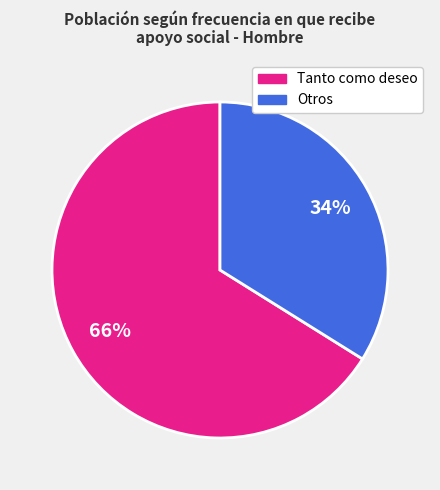

To the nearest percent, what is the difference between the largest and smallest slice percentages?

32%